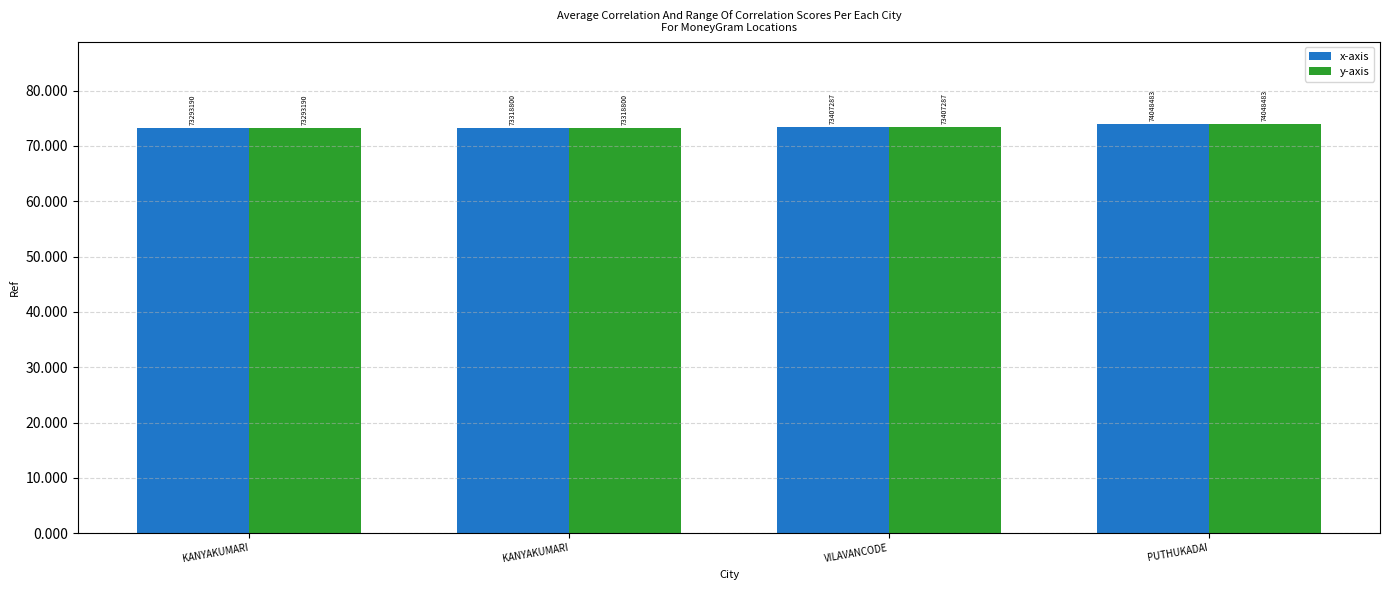

What are all the series names shown in the legend?

x-axis, y-axis